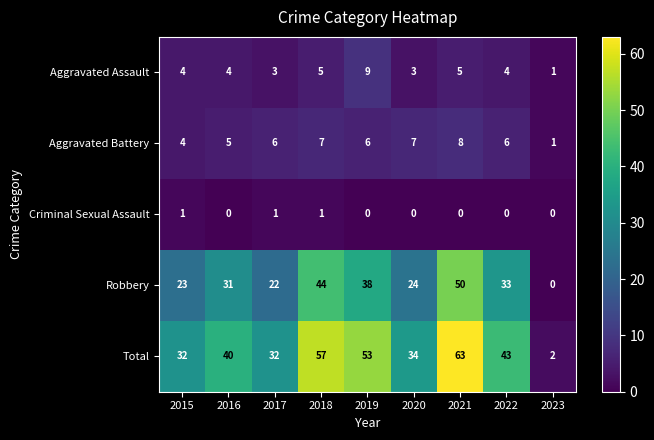

Which series has the largest total across all categories?

Total